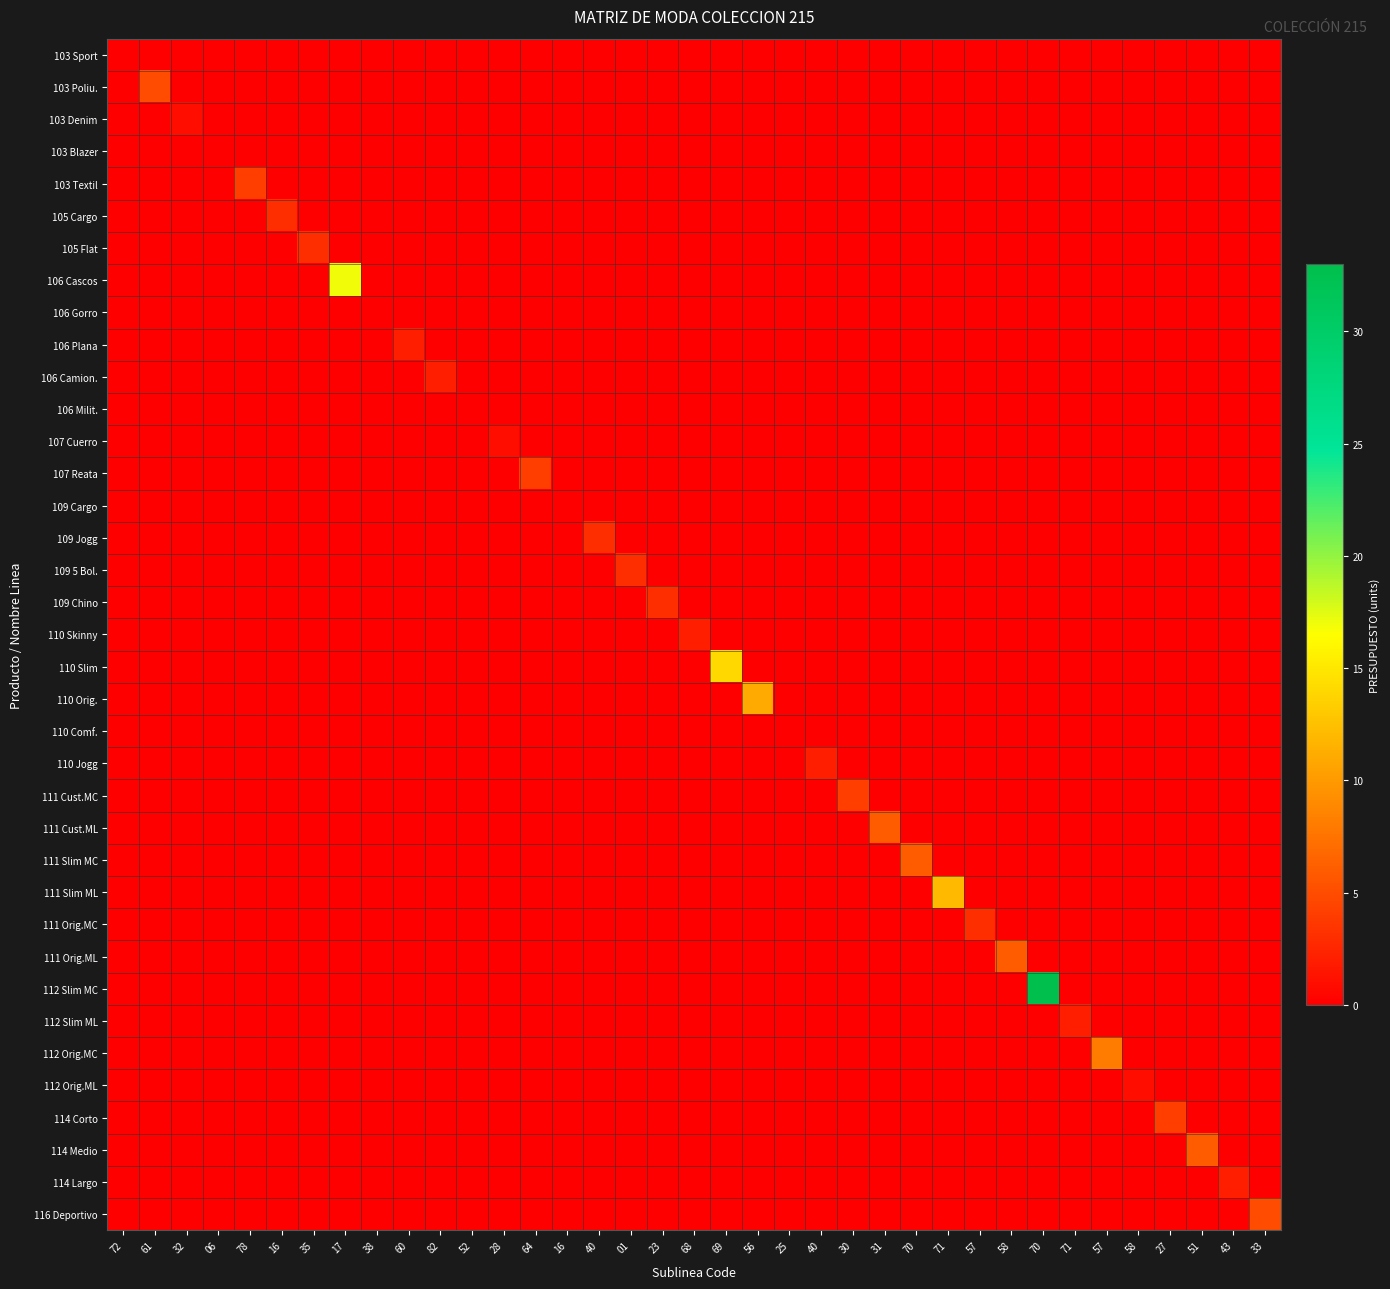

Reading left to right, transcribe all the data shown in this chart.

103 Sport: 72=0	61=0	32=0	06=0	78=0	16=0	35=0	17=0	38=0	60=0	82=0	52=0	28=0	64=0	16=0	40=0	01=0	23=0	68=0	69=0	56=0	25=0	40=0	30=0	31=0	70=0	71=0	57=0	58=0	70=0	71=0	57=0	58=0	27=0	51=0	43=0	33=0
103 Poliu.: 72=0	61=5	32=0	06=0	78=0	16=0	35=0	17=0	38=0	60=0	82=0	52=0	28=0	64=0	16=0	40=0	01=0	23=0	68=0	69=0	56=0	25=0	40=0	30=0	31=0	70=0	71=0	57=0	58=0	70=0	71=0	57=0	58=0	27=0	51=0	43=0	33=0
103 Denim: 72=0	61=0	32=1	06=0	78=0	16=0	35=0	17=0	38=0	60=0	82=0	52=0	28=0	64=0	16=0	40=0	01=0	23=0	68=0	69=0	56=0	25=0	40=0	30=0	31=0	70=0	71=0	57=0	58=0	70=0	71=0	57=0	58=0	27=0	51=0	43=0	33=0
103 Blazer: 72=0	61=0	32=0	06=0	78=0	16=0	35=0	17=0	38=0	60=0	82=0	52=0	28=0	64=0	16=0	40=0	01=0	23=0	68=0	69=0	56=0	25=0	40=0	30=0	31=0	70=0	71=0	57=0	58=0	70=0	71=0	57=0	58=0	27=0	51=0	43=0	33=0
103 Textil: 72=0	61=0	32=0	06=0	78=4	16=0	35=0	17=0	38=0	60=0	82=0	52=0	28=0	64=0	16=0	40=0	01=0	23=0	68=0	69=0	56=0	25=0	40=0	30=0	31=0	70=0	71=0	57=0	58=0	70=0	71=0	57=0	58=0	27=0	51=0	43=0	33=0
105 Cargo: 72=0	61=0	32=0	06=0	78=0	16=3	35=0	17=0	38=0	60=0	82=0	52=0	28=0	64=0	16=0	40=0	01=0	23=0	68=0	69=0	56=0	25=0	40=0	30=0	31=0	70=0	71=0	57=0	58=0	70=0	71=0	57=0	58=0	27=0	51=0	43=0	33=0
105 Flat: 72=0	61=0	32=0	06=0	78=0	16=0	35=3	17=0	38=0	60=0	82=0	52=0	28=0	64=0	16=0	40=0	01=0	23=0	68=0	69=0	56=0	25=0	40=0	30=0	31=0	70=0	71=0	57=0	58=0	70=0	71=0	57=0	58=0	27=0	51=0	43=0	33=0
106 Cascos: 72=0	61=0	32=0	06=0	78=0	16=0	35=0	17=17	38=0	60=0	82=0	52=0	28=0	64=0	16=0	40=0	01=0	23=0	68=0	69=0	56=0	25=0	40=0	30=0	31=0	70=0	71=0	57=0	58=0	70=0	71=0	57=0	58=0	27=0	51=0	43=0	33=0
106 Gorro: 72=0	61=0	32=0	06=0	78=0	16=0	35=0	17=0	38=0	60=0	82=0	52=0	28=0	64=0	16=0	40=0	01=0	23=0	68=0	69=0	56=0	25=0	40=0	30=0	31=0	70=0	71=0	57=0	58=0	70=0	71=0	57=0	58=0	27=0	51=0	43=0	33=0
106 Plana: 72=0	61=0	32=0	06=0	78=0	16=0	35=0	17=0	38=0	60=2	82=0	52=0	28=0	64=0	16=0	40=0	01=0	23=0	68=0	69=0	56=0	25=0	40=0	30=0	31=0	70=0	71=0	57=0	58=0	70=0	71=0	57=0	58=0	27=0	51=0	43=0	33=0
106 Camion.: 72=0	61=0	32=0	06=0	78=0	16=0	35=0	17=0	38=0	60=0	82=2	52=0	28=0	64=0	16=0	40=0	01=0	23=0	68=0	69=0	56=0	25=0	40=0	30=0	31=0	70=0	71=0	57=0	58=0	70=0	71=0	57=0	58=0	27=0	51=0	43=0	33=0
106 Milit.: 72=0	61=0	32=0	06=0	78=0	16=0	35=0	17=0	38=0	60=0	82=0	52=0	28=0	64=0	16=0	40=0	01=0	23=0	68=0	69=0	56=0	25=0	40=0	30=0	31=0	70=0	71=0	57=0	58=0	70=0	71=0	57=0	58=0	27=0	51=0	43=0	33=0
107 Cuerro: 72=0	61=0	32=0	06=0	78=0	16=0	35=0	17=0	38=0	60=0	82=0	52=0	28=1	64=0	16=0	40=0	01=0	23=0	68=0	69=0	56=0	25=0	40=0	30=0	31=0	70=0	71=0	57=0	58=0	70=0	71=0	57=0	58=0	27=0	51=0	43=0	33=0
107 Reata: 72=0	61=0	32=0	06=0	78=0	16=0	35=0	17=0	38=0	60=0	82=0	52=0	28=0	64=4	16=0	40=0	01=0	23=0	68=0	69=0	56=0	25=0	40=0	30=0	31=0	70=0	71=0	57=0	58=0	70=0	71=0	57=0	58=0	27=0	51=0	43=0	33=0
109 Cargo: 72=0	61=0	32=0	06=0	78=0	16=0	35=0	17=0	38=0	60=0	82=0	52=0	28=0	64=0	16=0	40=0	01=0	23=0	68=0	69=0	56=0	25=0	40=0	30=0	31=0	70=0	71=0	57=0	58=0	70=0	71=0	57=0	58=0	27=0	51=0	43=0	33=0
109 Jogg: 72=0	61=0	32=0	06=0	78=0	16=0	35=0	17=0	38=0	60=0	82=0	52=0	28=0	64=0	16=0	40=3	01=0	23=0	68=0	69=0	56=0	25=0	40=0	30=0	31=0	70=0	71=0	57=0	58=0	70=0	71=0	57=0	58=0	27=0	51=0	43=0	33=0
109 5 Bol.: 72=0	61=0	32=0	06=0	78=0	16=0	35=0	17=0	38=0	60=0	82=0	52=0	28=0	64=0	16=0	40=0	01=3	23=0	68=0	69=0	56=0	25=0	40=0	30=0	31=0	70=0	71=0	57=0	58=0	70=0	71=0	57=0	58=0	27=0	51=0	43=0	33=0
109 Chino: 72=0	61=0	32=0	06=0	78=0	16=0	35=0	17=0	38=0	60=0	82=0	52=0	28=0	64=0	16=0	40=0	01=0	23=3	68=0	69=0	56=0	25=0	40=0	30=0	31=0	70=0	71=0	57=0	58=0	70=0	71=0	57=0	58=0	27=0	51=0	43=0	33=0
110 Skinny: 72=0	61=0	32=0	06=0	78=0	16=0	35=0	17=0	38=0	60=0	82=0	52=0	28=0	64=0	16=0	40=0	01=0	23=0	68=2	69=0	56=0	25=0	40=0	30=0	31=0	70=0	71=0	57=0	58=0	70=0	71=0	57=0	58=0	27=0	51=0	43=0	33=0
110 Slim: 72=0	61=0	32=0	06=0	78=0	16=0	35=0	17=0	38=0	60=0	82=0	52=0	28=0	64=0	16=0	40=0	01=0	23=0	68=0	69=14	56=0	25=0	40=0	30=0	31=0	70=0	71=0	57=0	58=0	70=0	71=0	57=0	58=0	27=0	51=0	43=0	33=0
110 Orig.: 72=0	61=0	32=0	06=0	78=0	16=0	35=0	17=0	38=0	60=0	82=0	52=0	28=0	64=0	16=0	40=0	01=0	23=0	68=0	69=0	56=11	25=0	40=0	30=0	31=0	70=0	71=0	57=0	58=0	70=0	71=0	57=0	58=0	27=0	51=0	43=0	33=0
110 Comf.: 72=0	61=0	32=0	06=0	78=0	16=0	35=0	17=0	38=0	60=0	82=0	52=0	28=0	64=0	16=0	40=0	01=0	23=0	68=0	69=0	56=0	25=0	40=0	30=0	31=0	70=0	71=0	57=0	58=0	70=0	71=0	57=0	58=0	27=0	51=0	43=0	33=0
110 Jogg: 72=0	61=0	32=0	06=0	78=0	16=0	35=0	17=0	38=0	60=0	82=0	52=0	28=0	64=0	16=0	40=0	01=0	23=0	68=0	69=0	56=0	25=0	40=2	30=0	31=0	70=0	71=0	57=0	58=0	70=0	71=0	57=0	58=0	27=0	51=0	43=0	33=0
111 Cust.MC: 72=0	61=0	32=0	06=0	78=0	16=0	35=0	17=0	38=0	60=0	82=0	52=0	28=0	64=0	16=0	40=0	01=0	23=0	68=0	69=0	56=0	25=0	40=0	30=4	31=0	70=0	71=0	57=0	58=0	70=0	71=0	57=0	58=0	27=0	51=0	43=0	33=0
111 Cust.ML: 72=0	61=0	32=0	06=0	78=0	16=0	35=0	17=0	38=0	60=0	82=0	52=0	28=0	64=0	16=0	40=0	01=0	23=0	68=0	69=0	56=0	25=0	40=0	30=0	31=6	70=0	71=0	57=0	58=0	70=0	71=0	57=0	58=0	27=0	51=0	43=0	33=0
111 Slim MC: 72=0	61=0	32=0	06=0	78=0	16=0	35=0	17=0	38=0	60=0	82=0	52=0	28=0	64=0	16=0	40=0	01=0	23=0	68=0	69=0	56=0	25=0	40=0	30=0	31=0	70=6	71=0	57=0	58=0	70=0	71=0	57=0	58=0	27=0	51=0	43=0	33=0
111 Slim ML: 72=0	61=0	32=0	06=0	78=0	16=0	35=0	17=0	38=0	60=0	82=0	52=0	28=0	64=0	16=0	40=0	01=0	23=0	68=0	69=0	56=0	25=0	40=0	30=0	31=0	70=0	71=12	57=0	58=0	70=0	71=0	57=0	58=0	27=0	51=0	43=0	33=0
111 Orig.MC: 72=0	61=0	32=0	06=0	78=0	16=0	35=0	17=0	38=0	60=0	82=0	52=0	28=0	64=0	16=0	40=0	01=0	23=0	68=0	69=0	56=0	25=0	40=0	30=0	31=0	70=0	71=0	57=3	58=0	70=0	71=0	57=0	58=0	27=0	51=0	43=0	33=0
111 Orig.ML: 72=0	61=0	32=0	06=0	78=0	16=0	35=0	17=0	38=0	60=0	82=0	52=0	28=0	64=0	16=0	40=0	01=0	23=0	68=0	69=0	56=0	25=0	40=0	30=0	31=0	70=0	71=0	57=0	58=6	70=0	71=0	57=0	58=0	27=0	51=0	43=0	33=0
112 Slim MC: 72=0	61=0	32=0	06=0	78=0	16=0	35=0	17=0	38=0	60=0	82=0	52=0	28=0	64=0	16=0	40=0	01=0	23=0	68=0	69=0	56=0	25=0	40=0	30=0	31=0	70=0	71=0	57=0	58=0	70=33	71=0	57=0	58=0	27=0	51=0	43=0	33=0
112 Slim ML: 72=0	61=0	32=0	06=0	78=0	16=0	35=0	17=0	38=0	60=0	82=0	52=0	28=0	64=0	16=0	40=0	01=0	23=0	68=0	69=0	56=0	25=0	40=0	30=0	31=0	70=0	71=0	57=0	58=0	70=0	71=2	57=0	58=0	27=0	51=0	43=0	33=0
112 Orig.MC: 72=0	61=0	32=0	06=0	78=0	16=0	35=0	17=0	38=0	60=0	82=0	52=0	28=0	64=0	16=0	40=0	01=0	23=0	68=0	69=0	56=0	25=0	40=0	30=0	31=0	70=0	71=0	57=0	58=0	70=0	71=0	57=8	58=0	27=0	51=0	43=0	33=0
112 Orig.ML: 72=0	61=0	32=0	06=0	78=0	16=0	35=0	17=0	38=0	60=0	82=0	52=0	28=0	64=0	16=0	40=0	01=0	23=0	68=0	69=0	56=0	25=0	40=0	30=0	31=0	70=0	71=0	57=0	58=0	70=0	71=0	57=0	58=1	27=0	51=0	43=0	33=0
114 Corto: 72=0	61=0	32=0	06=0	78=0	16=0	35=0	17=0	38=0	60=0	82=0	52=0	28=0	64=0	16=0	40=0	01=0	23=0	68=0	69=0	56=0	25=0	40=0	30=0	31=0	70=0	71=0	57=0	58=0	70=0	71=0	57=0	58=0	27=4	51=0	43=0	33=0
114 Medio: 72=0	61=0	32=0	06=0	78=0	16=0	35=0	17=0	38=0	60=0	82=0	52=0	28=0	64=0	16=0	40=0	01=0	23=0	68=0	69=0	56=0	25=0	40=0	30=0	31=0	70=0	71=0	57=0	58=0	70=0	71=0	57=0	58=0	27=0	51=6	43=0	33=0
114 Largo: 72=0	61=0	32=0	06=0	78=0	16=0	35=0	17=0	38=0	60=0	82=0	52=0	28=0	64=0	16=0	40=0	01=0	23=0	68=0	69=0	56=0	25=0	40=0	30=0	31=0	70=0	71=0	57=0	58=0	70=0	71=0	57=0	58=0	27=0	51=0	43=2	33=0
116 Deportivo: 72=0	61=0	32=0	06=0	78=0	16=0	35=0	17=0	38=0	60=0	82=0	52=0	28=0	64=0	16=0	40=0	01=0	23=0	68=0	69=0	56=0	25=0	40=0	30=0	31=0	70=0	71=0	57=0	58=0	70=0	71=0	57=0	58=0	27=0	51=0	43=0	33=5